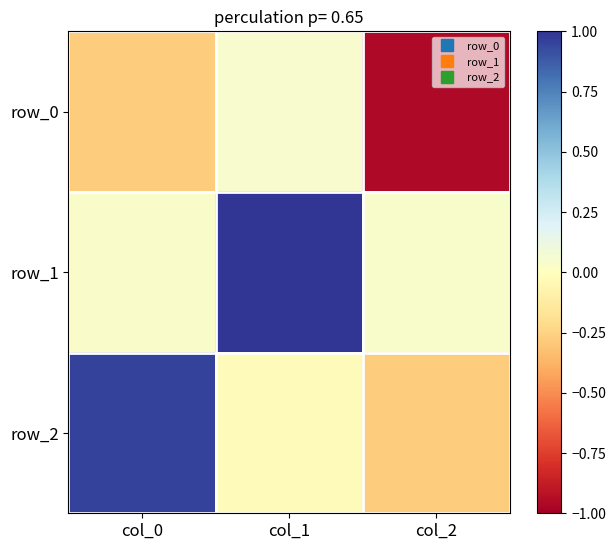

Reading left to right, list all the values displayed in this chart.

row_0: -0.3	0.0	-1.0
row_1: 0.0	1.0	0.0
row_2: 1.0	-0.0	-0.3